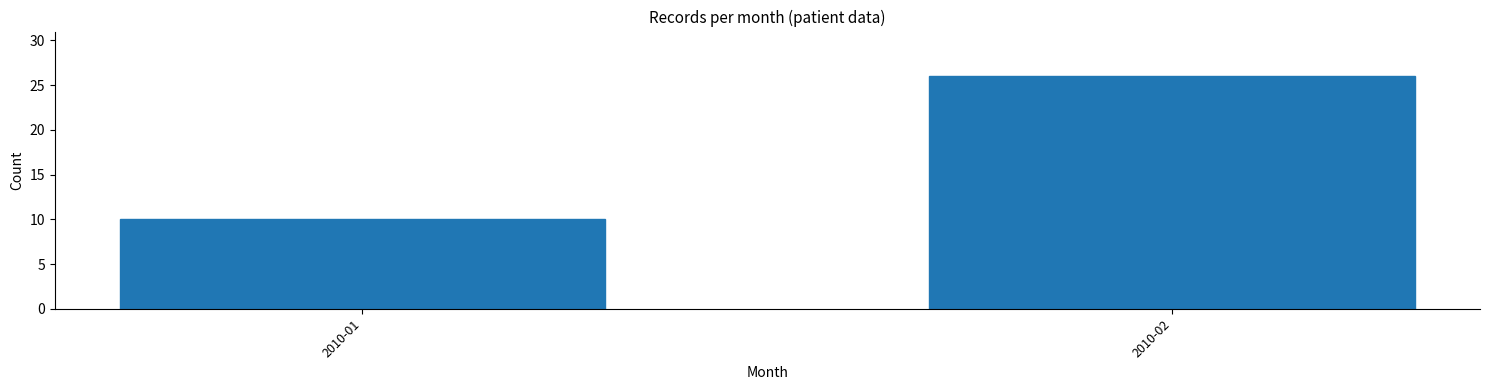

Reading right to left, transcribe all the data shown in this chart.

26	10